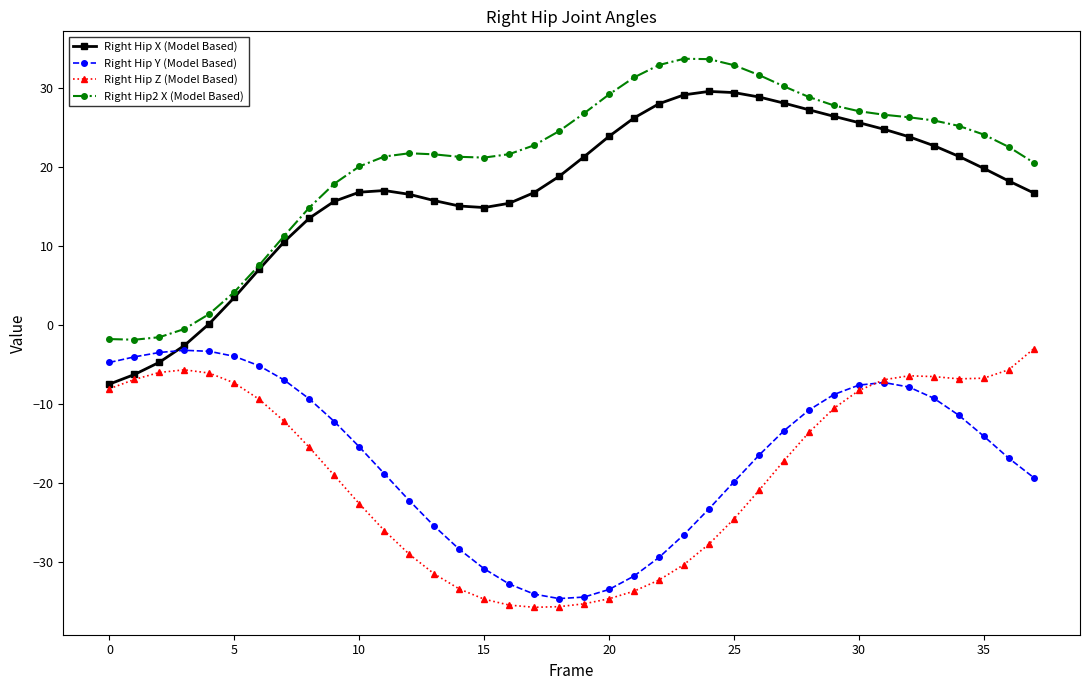

What is the difference between the maximum and second lowest values in the Right Hip2 X (Model Based) series?

35.5